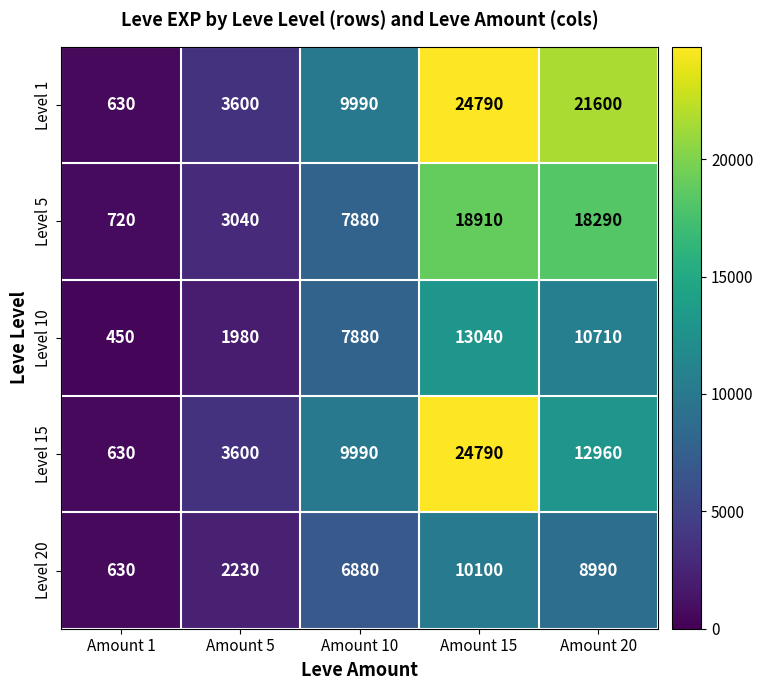

Reading left to right, transcribe all the data shown in this chart.

Level 1: 630	3600	9990	24790	21600
Level 5: 720	3040	7880	18910	18290
Level 10: 450	1980	7880	13040	10710
Level 15: 630	3600	9990	24790	12960
Level 20: 630	2230	6880	10100	8990